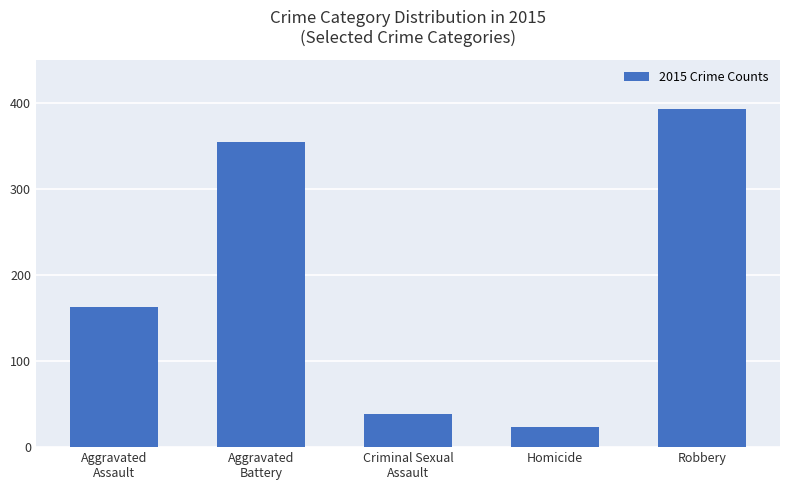

Rank the categories by value from lowest to highest.

Homicide, Criminal Sexual
Assault, Aggravated
Assault, Aggravated
Battery, Robbery